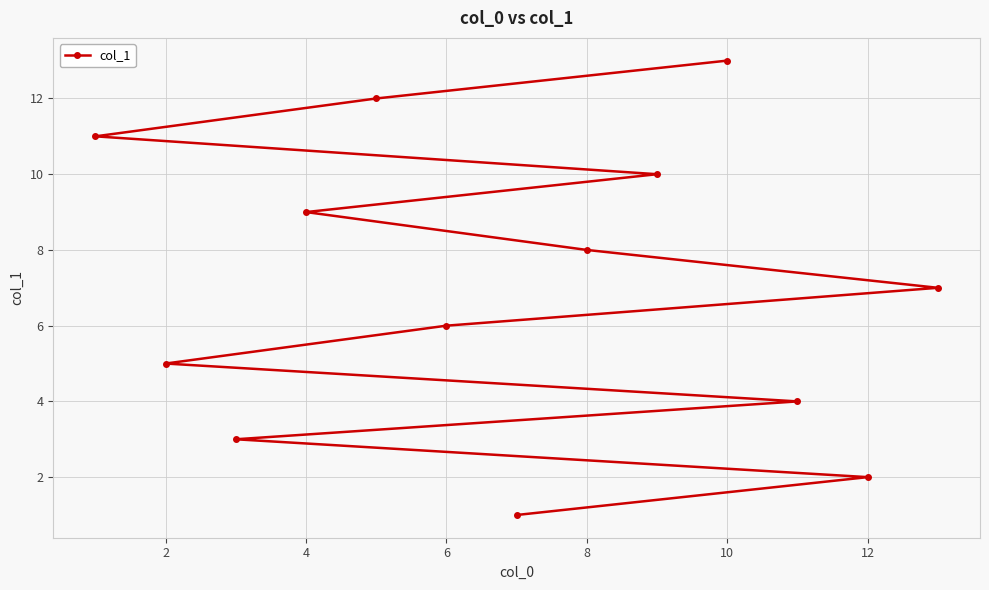

Reading left to right, what are all the values shown in this chart?

11	5	3	9	12	6	1	8	10	13	4	2	7